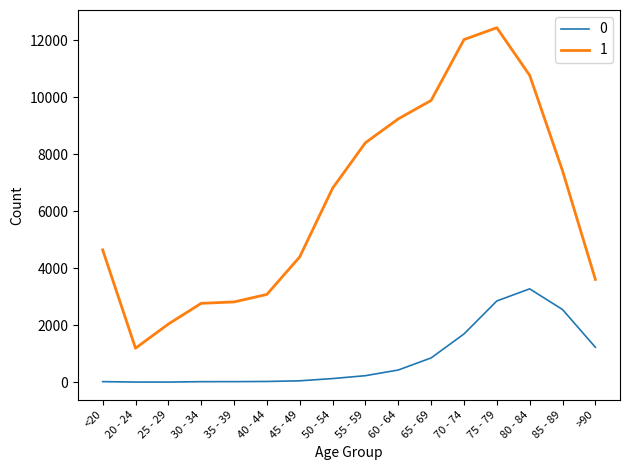

Which series changed the most between <20 and 75 - 79?

1